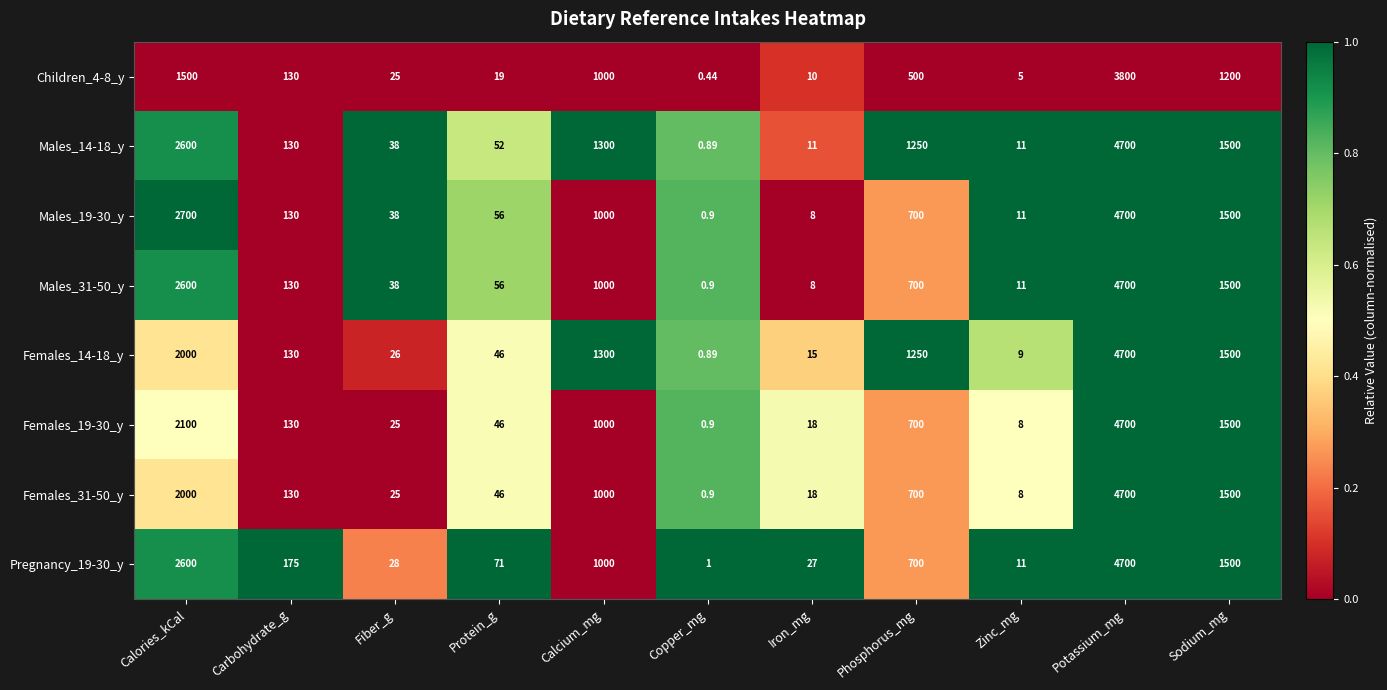

Where is Males_31-50_y nearest to the value 2350?

Calories_kCal